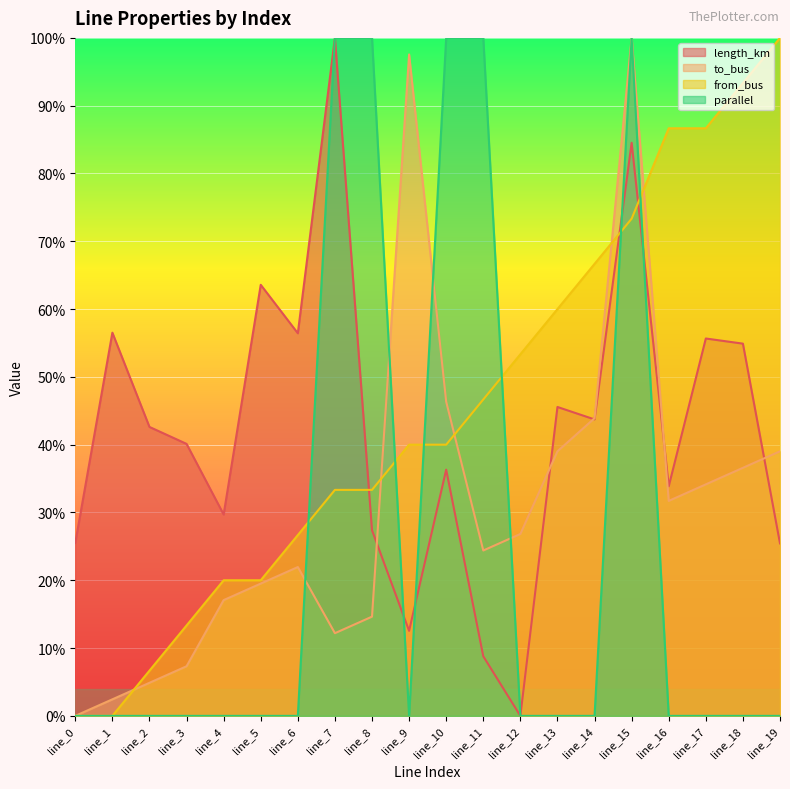

True or false: from_bus and length_km cross at least once.

True